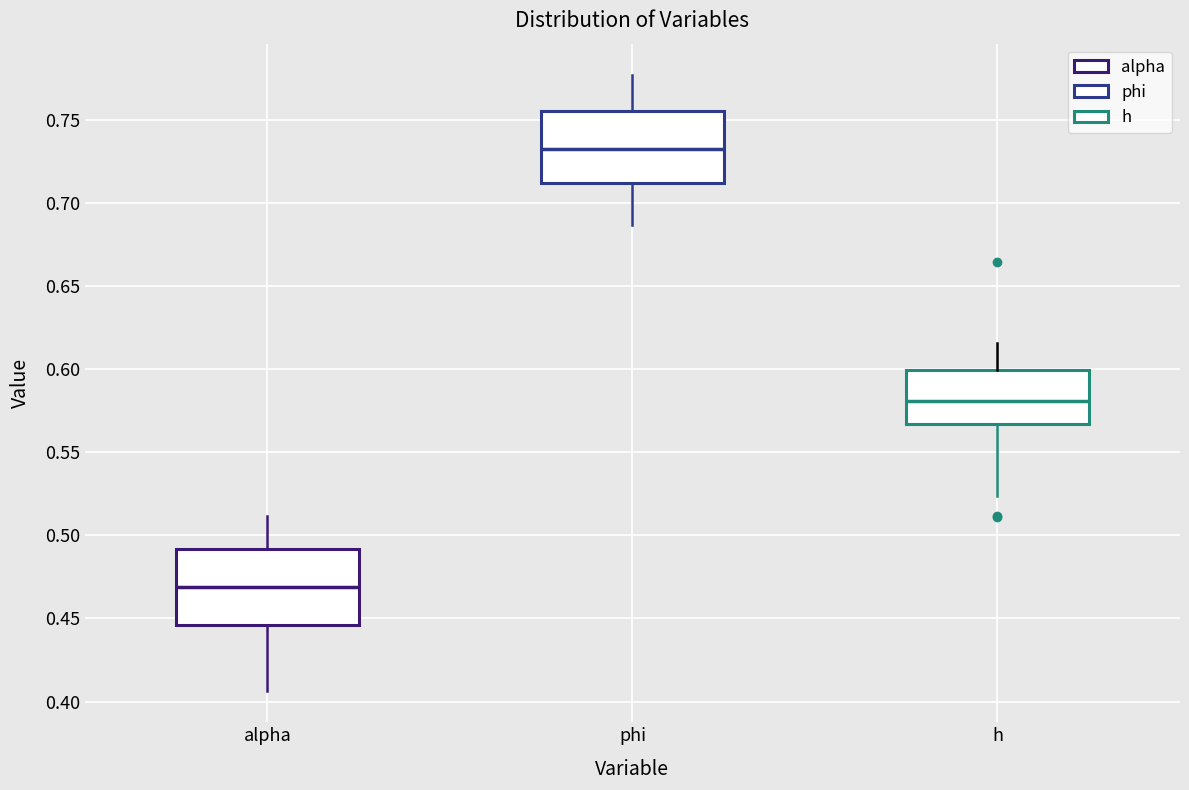

Which box's median line is the lowest?

alpha